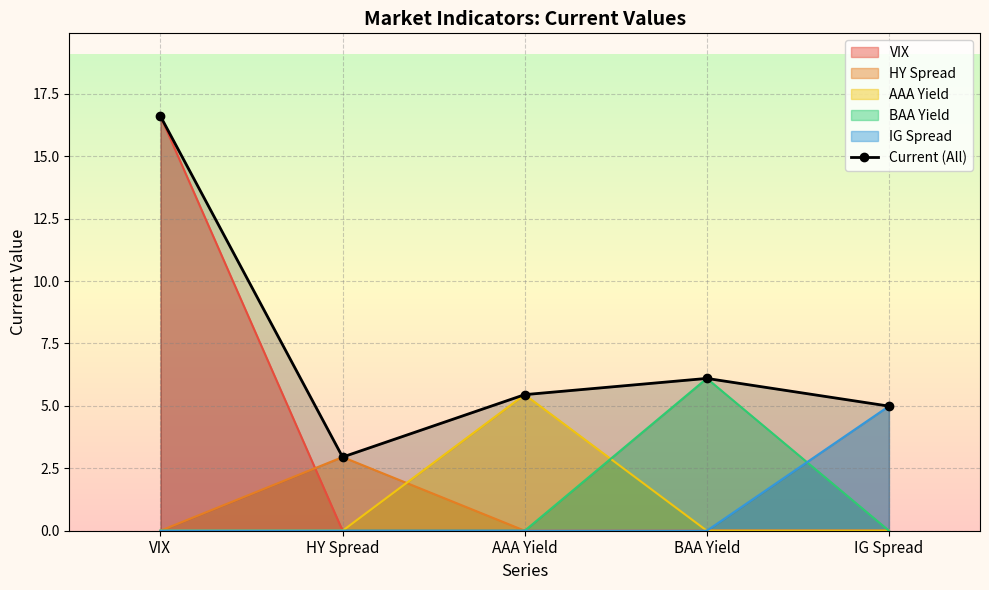

How many points are lower than both their immediate neighbors (excluding endpoints)?

1